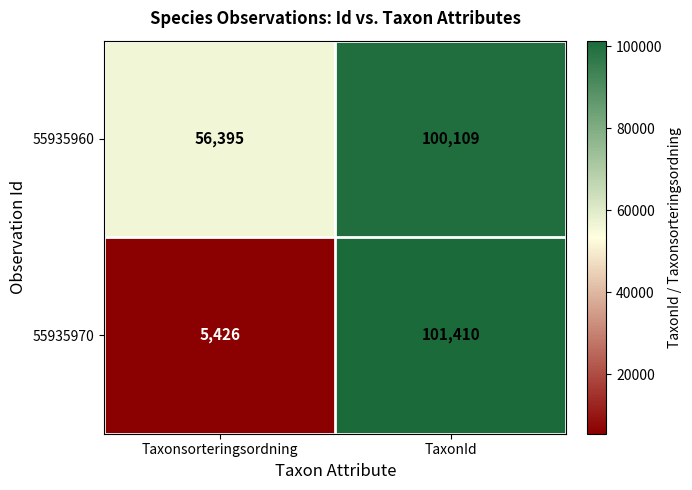

What is the smallest value displayed?

5426